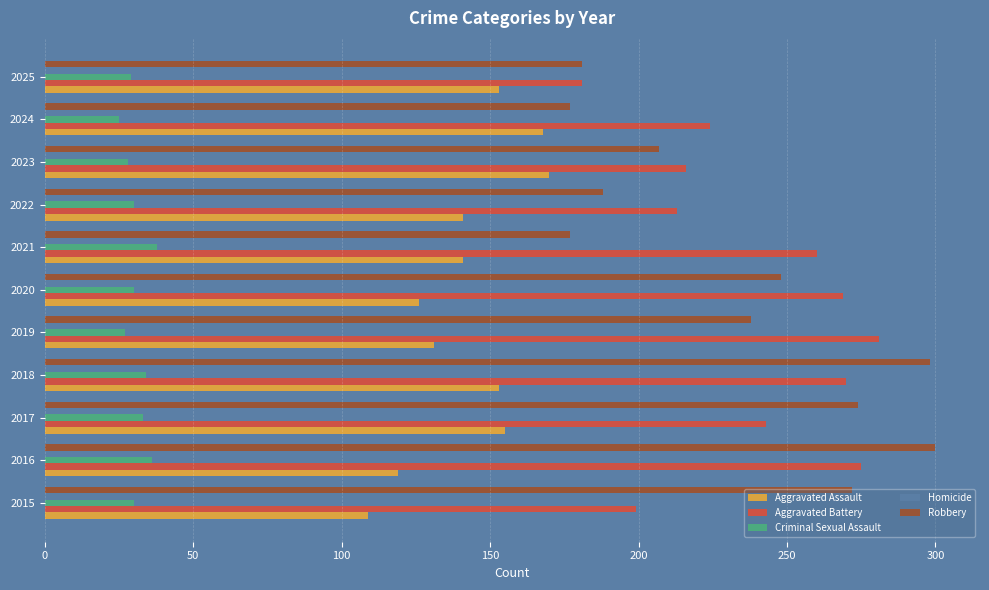

What is the spread (max minus min) of values at 2025?

172